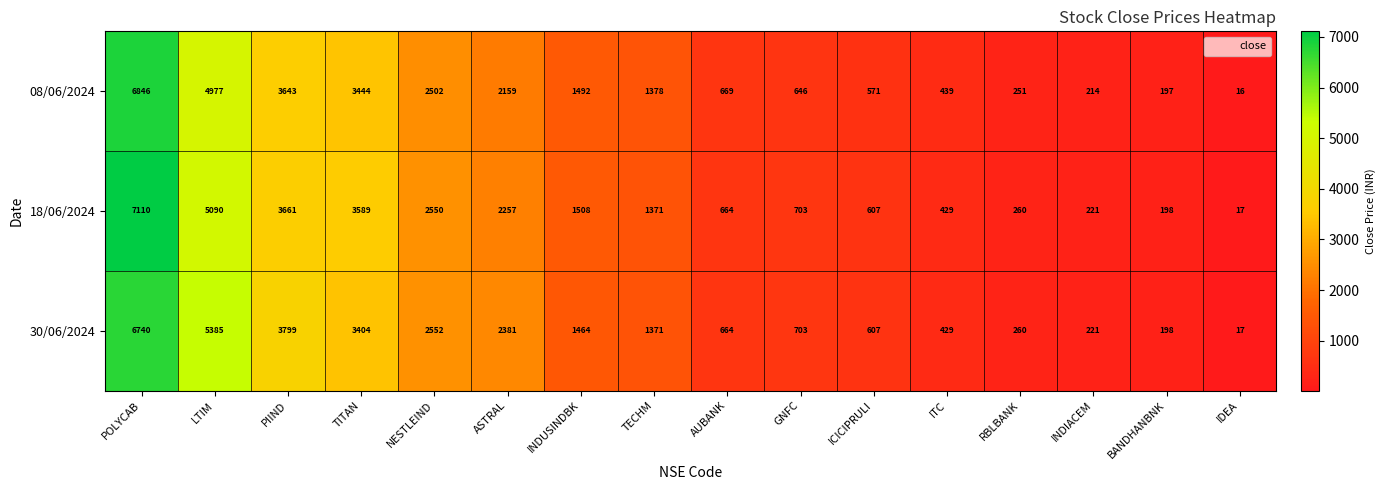

At which label does 30/06/2024 first exceed 1371?

POLYCAB